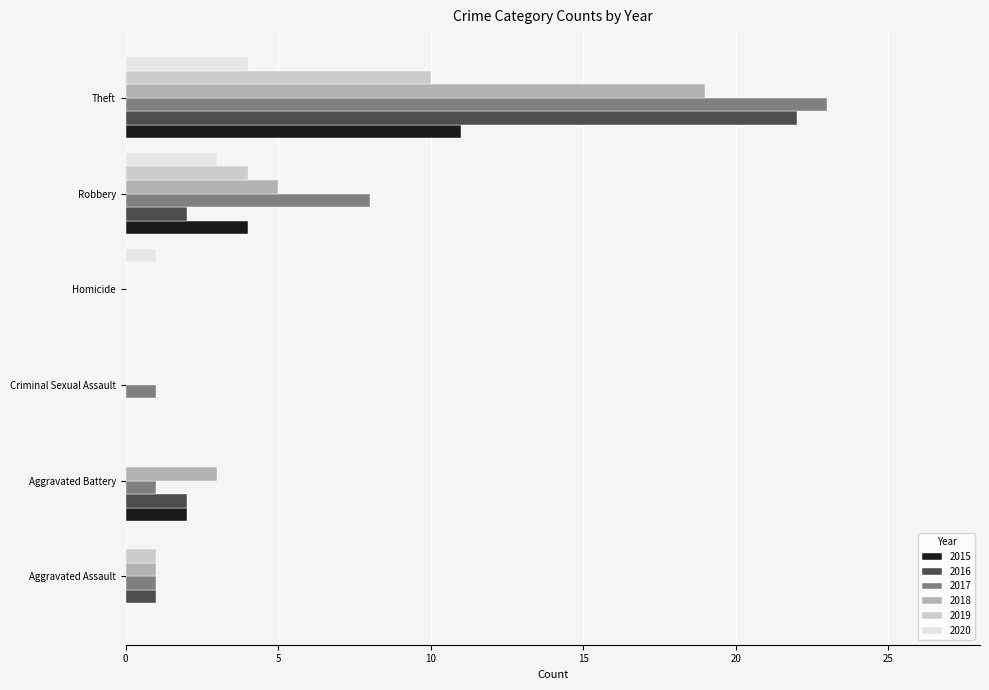

What is the difference between the 2015 values at Robbery and Criminal Sexual Assault?

4